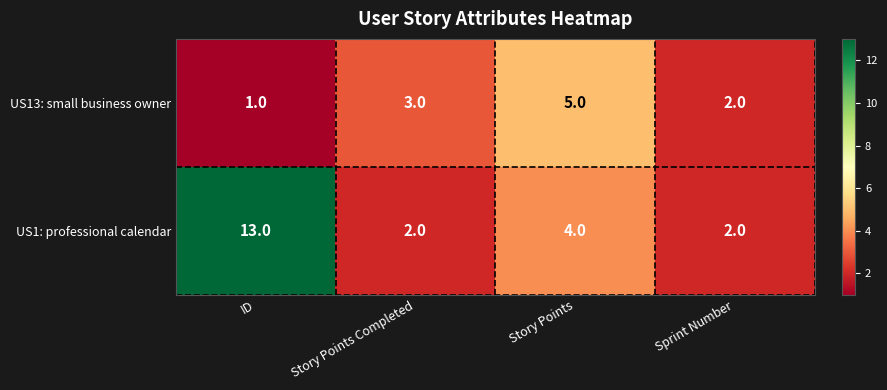

Rank the series by their maximum value, from lowest to highest.

US13: small business owner, US1: professional calendar